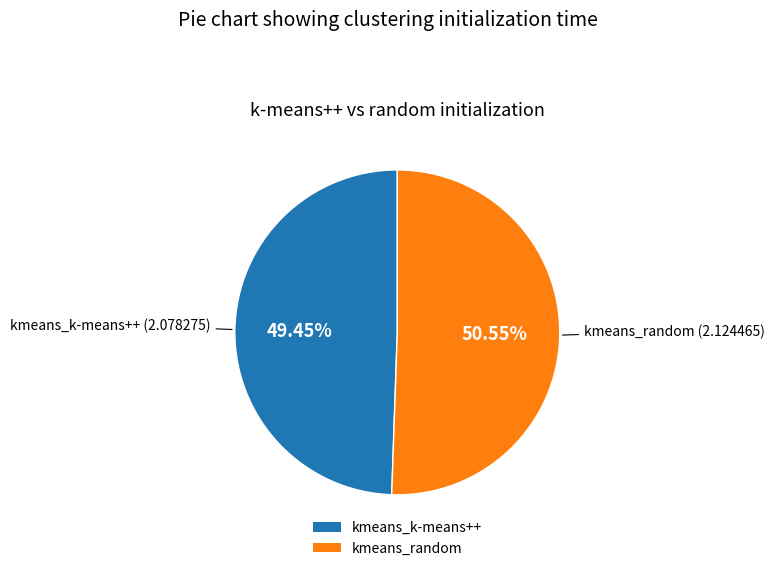

Which category has the smallest portion of the pie?

kmeans_k-means++